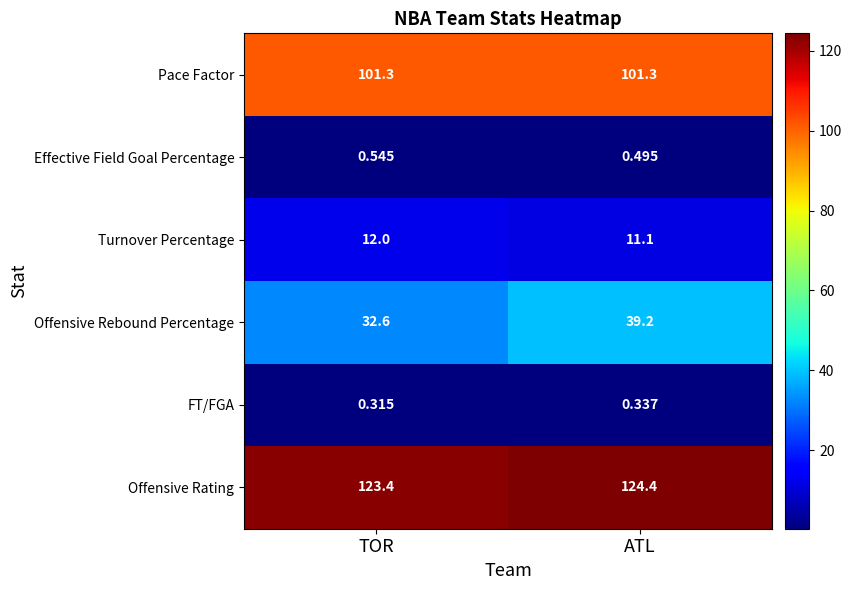

Which series has the largest range (max minus min)?

Offensive Rebound Percentage